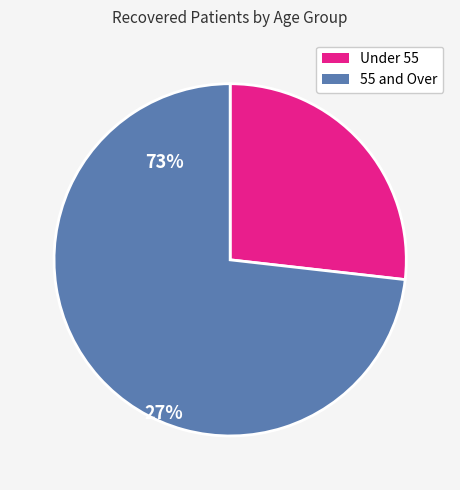

Is the sum of Under 55 and 55 and Over greater than half?

Yes